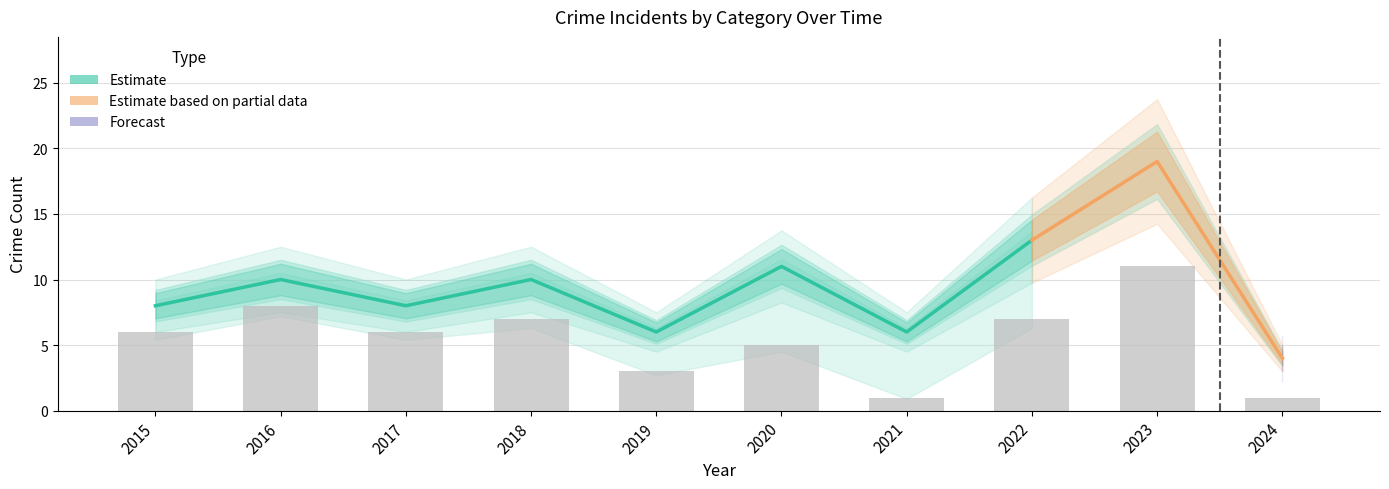

What is the difference between the Total values at 2024 and 2021?

2